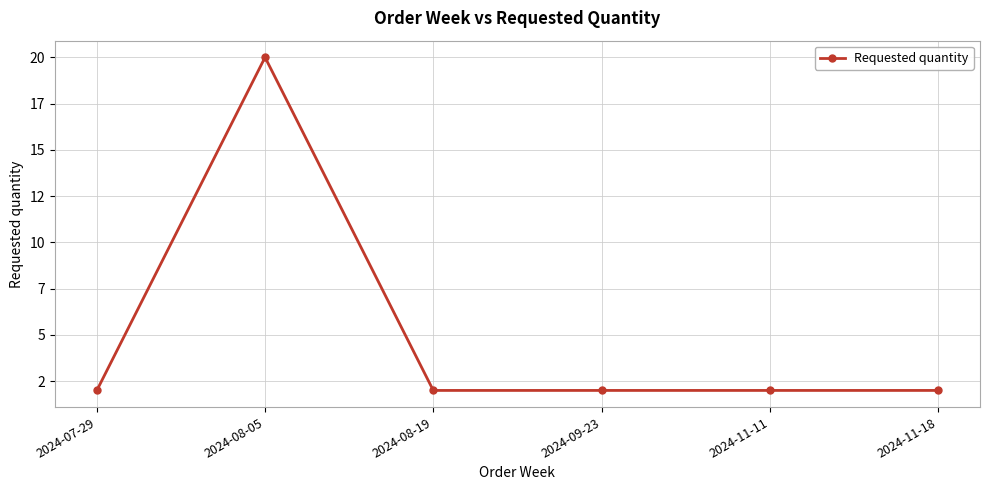

What is the greatest value displayed?

20